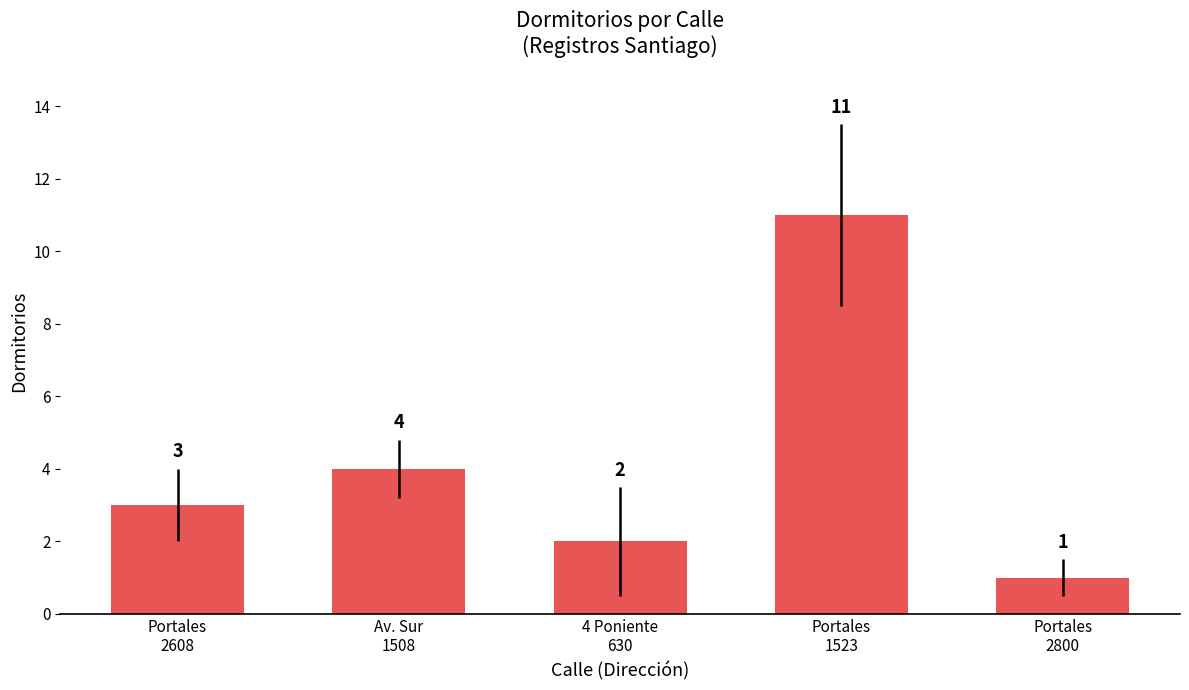

What is the average value?

4